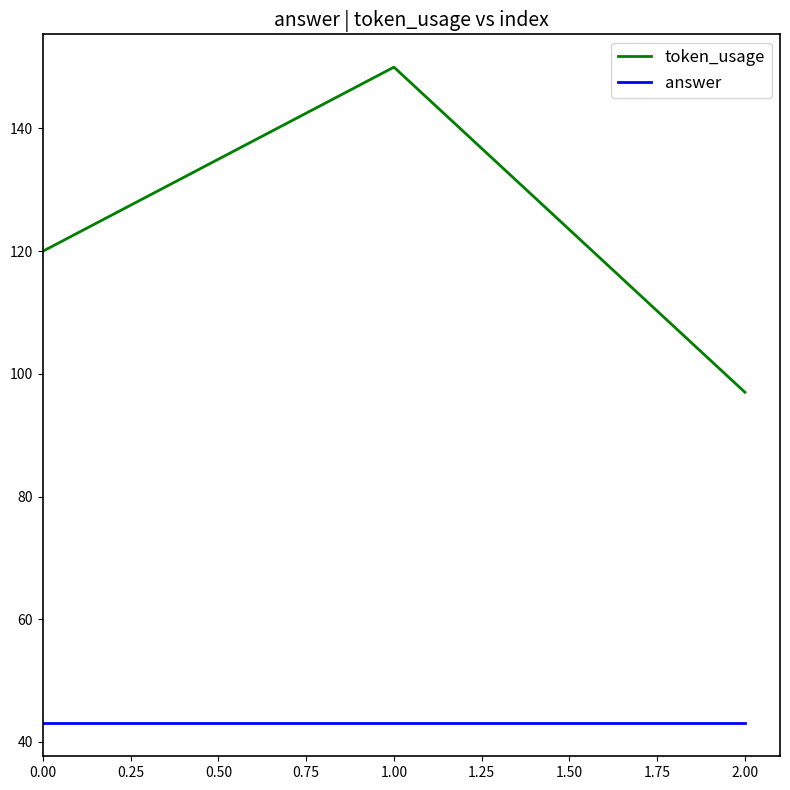

Reading left to right, extract all data points from this chart.

token_usage: 120	150	97
answer: 43	43	43